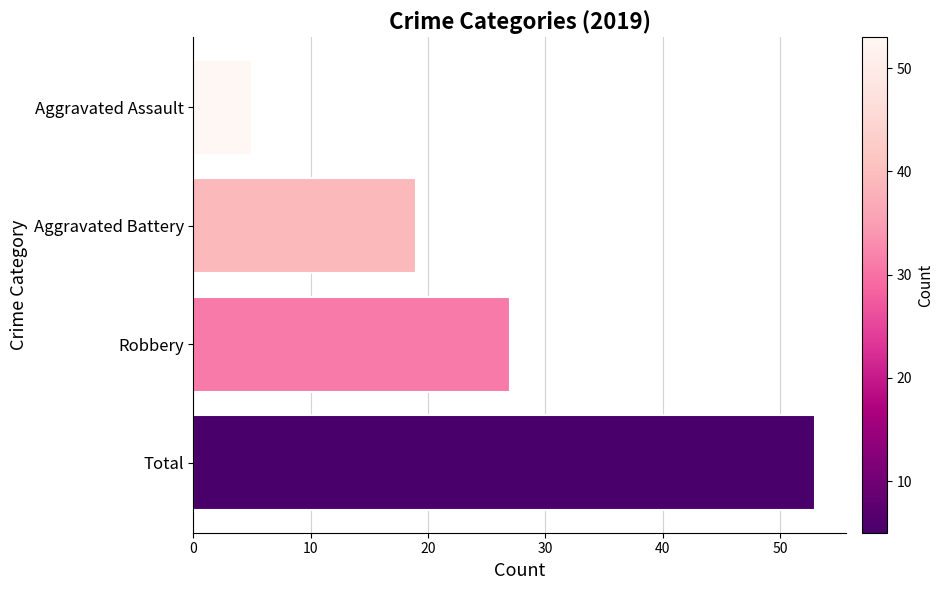

Approximately how many times larger is the value at Robbery compared to Aggravated Assault?

5.4